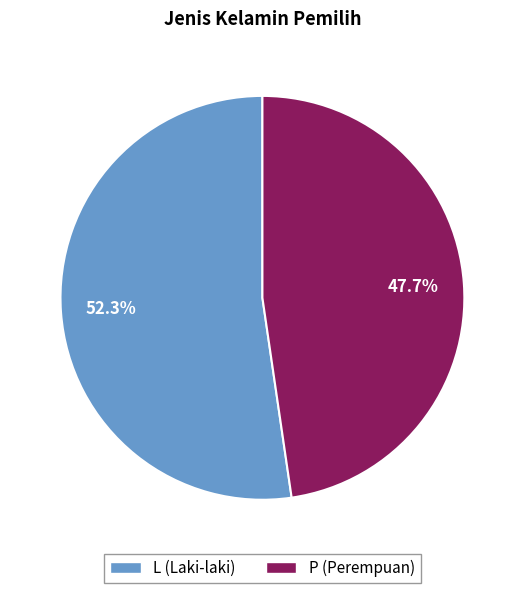

Rank the categories by value from highest to lowest.

L, P